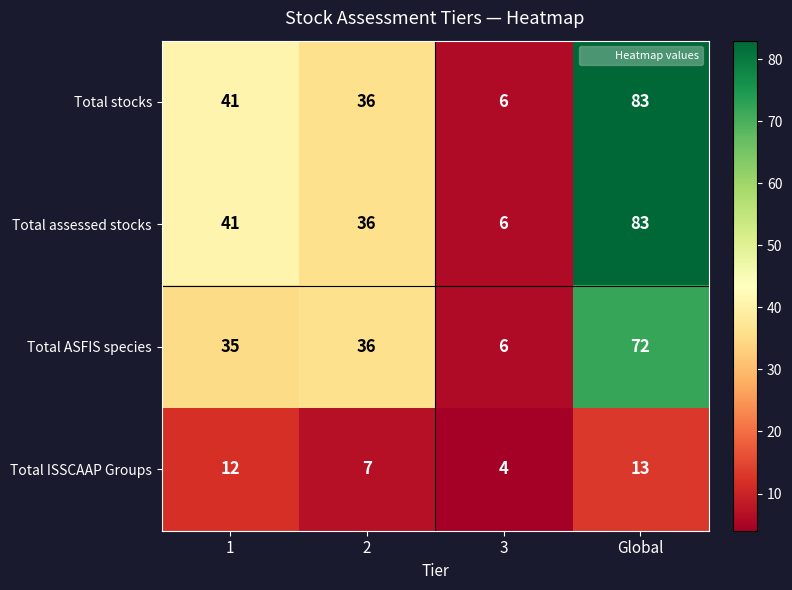

What is the difference between the highest and lowest values at 1?

29